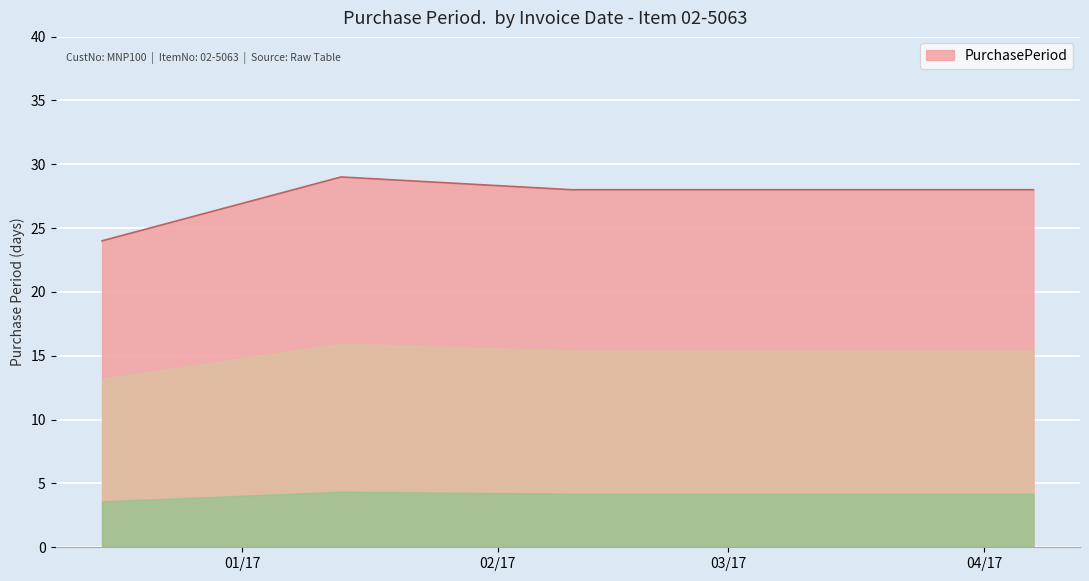

True or false: the data has more than 0 interior local peaks.

True